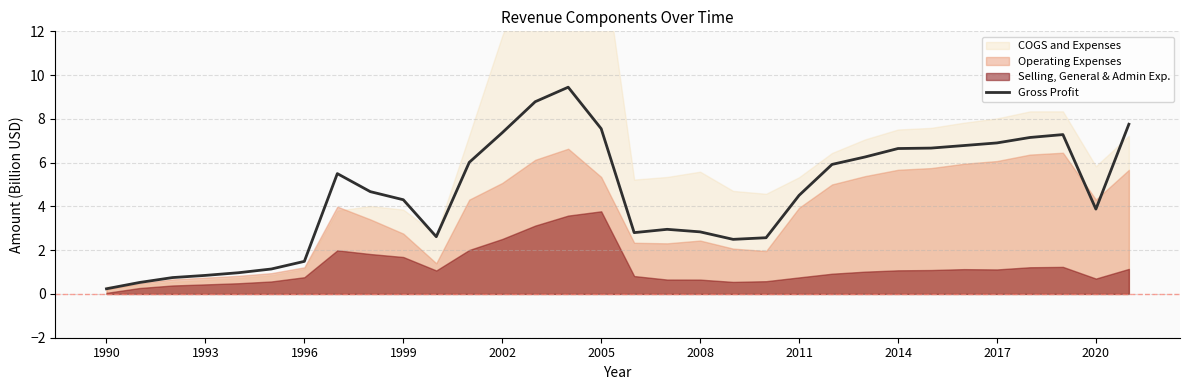

What is the highest value of the Gross Profit series?

9.4